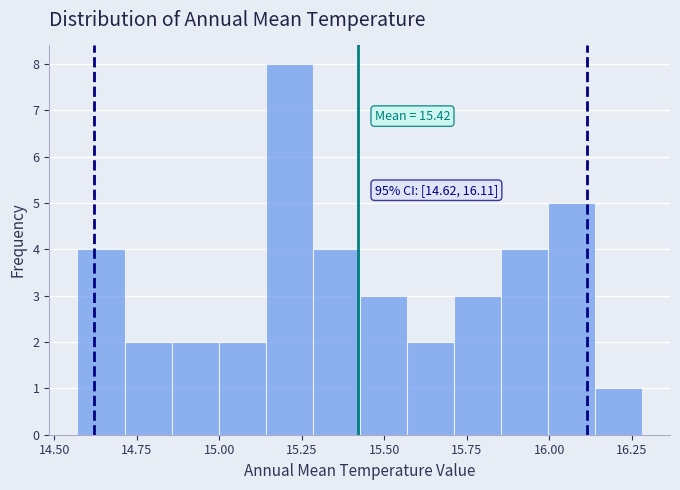

Around what value on the x-axis is the tallest bar? Give the approximate position of its centre, as read against the axis.

15.20